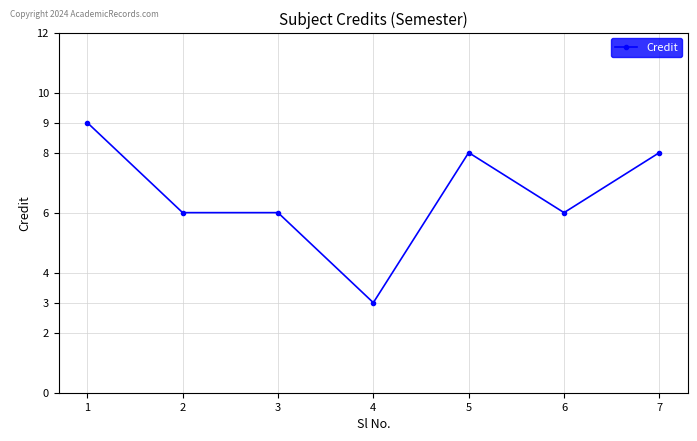

True or false: the data shows 9 at 1.

True